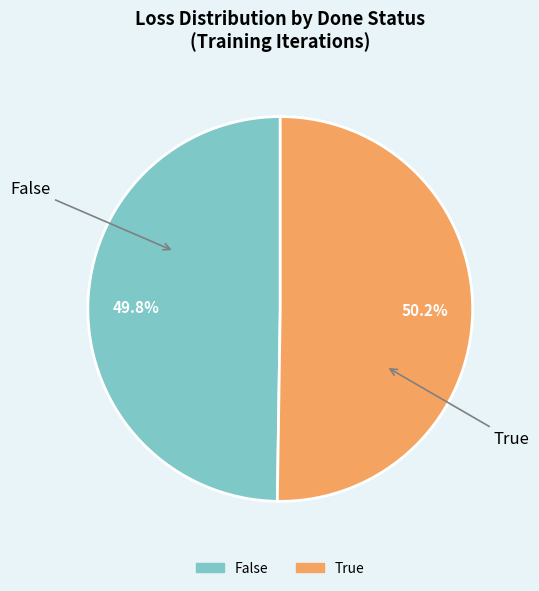

Is there any slice that represents more than half of the pie?

Yes